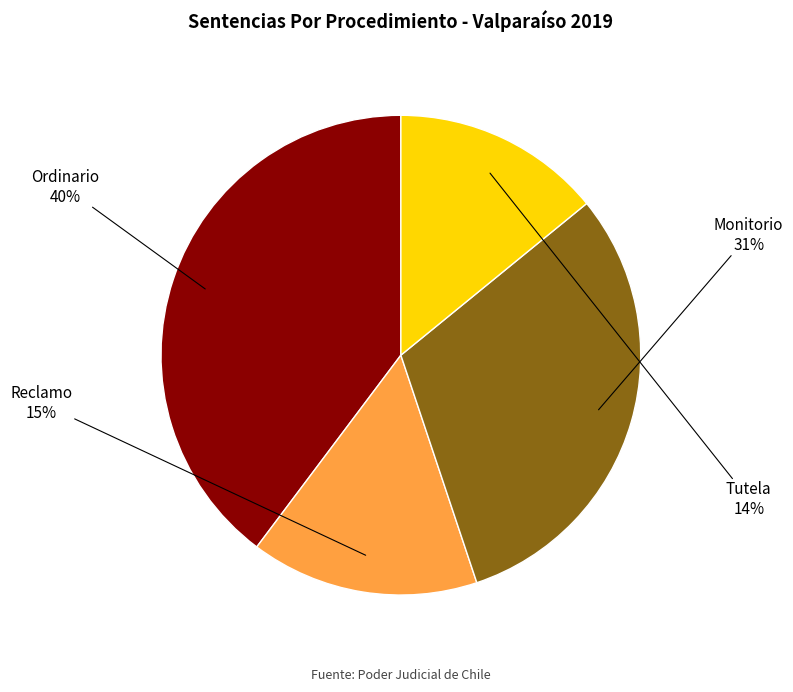

Is Monitorio the majority of the pie?

No